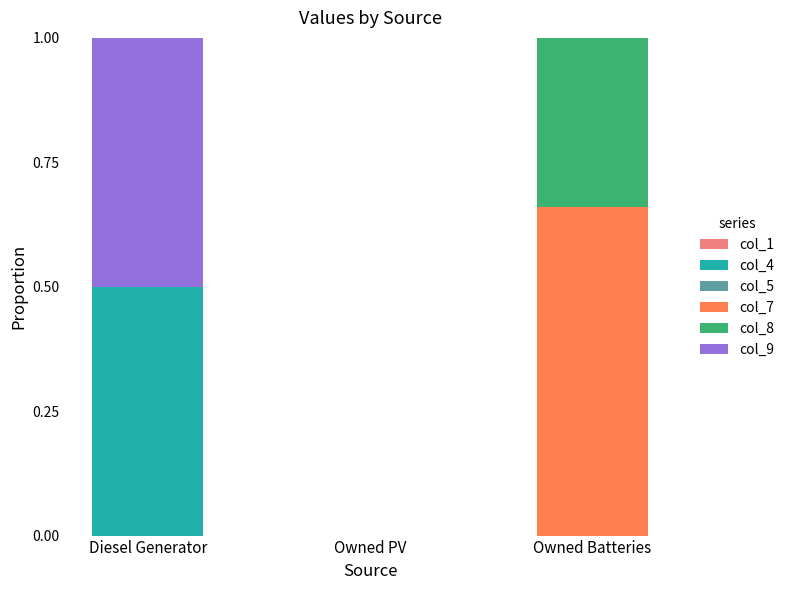

Count the number of data series in this chart.

4